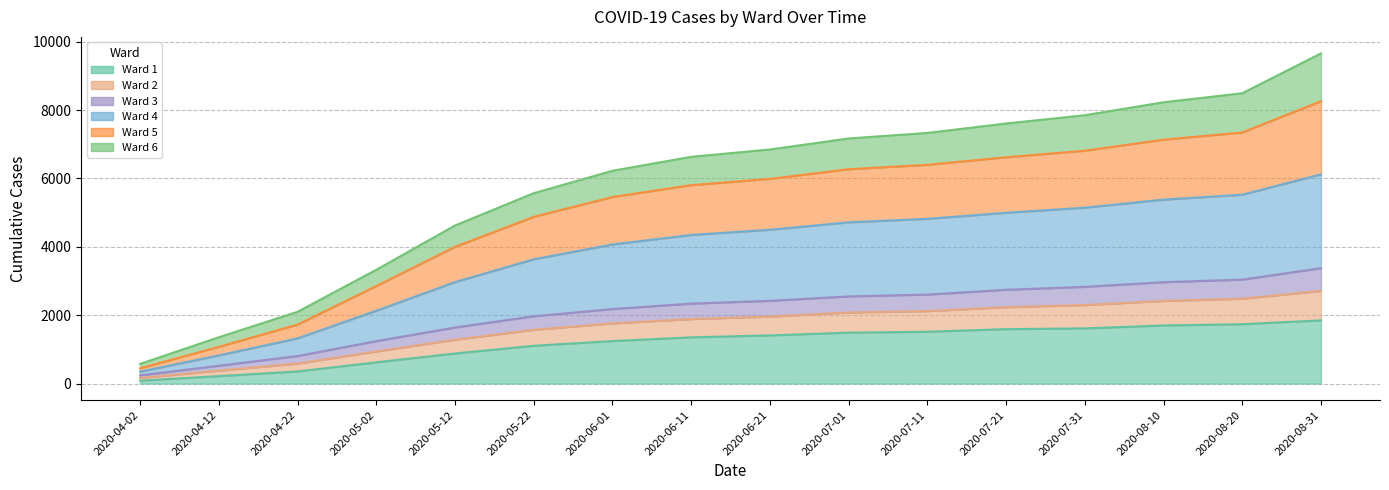

True or false: Ward 5 and Ward 6 intersect in this chart.

False